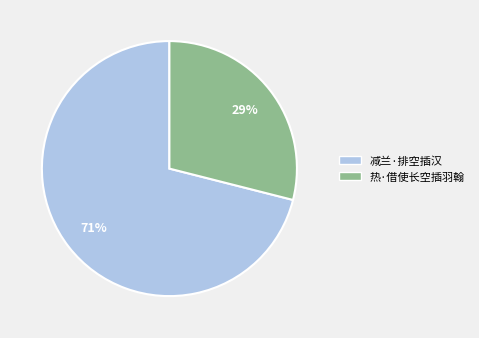

Is it true that 减兰·排空插汉 is 76% of the pie?

False